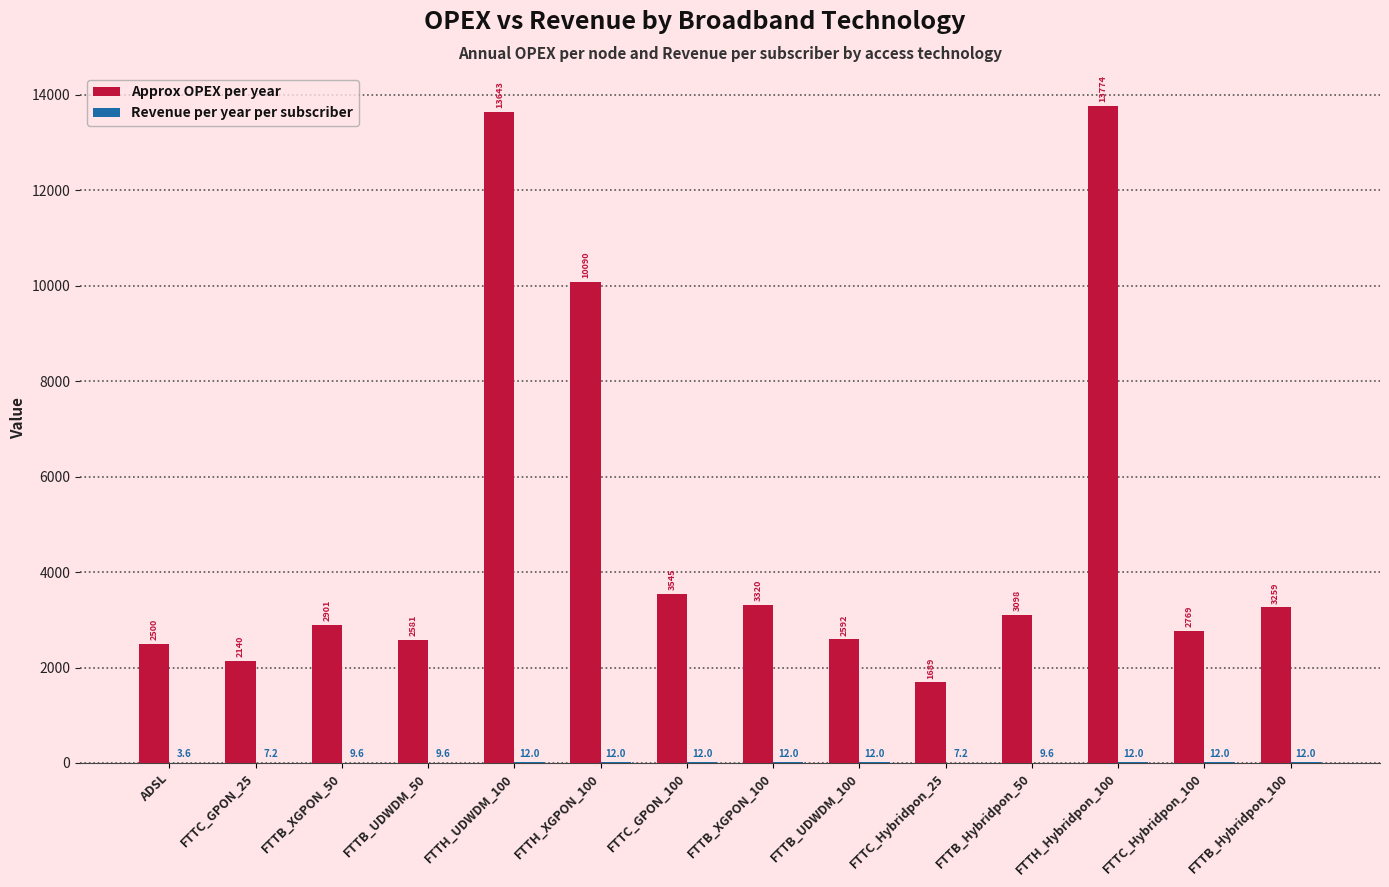

How many groups of bars are there?

14